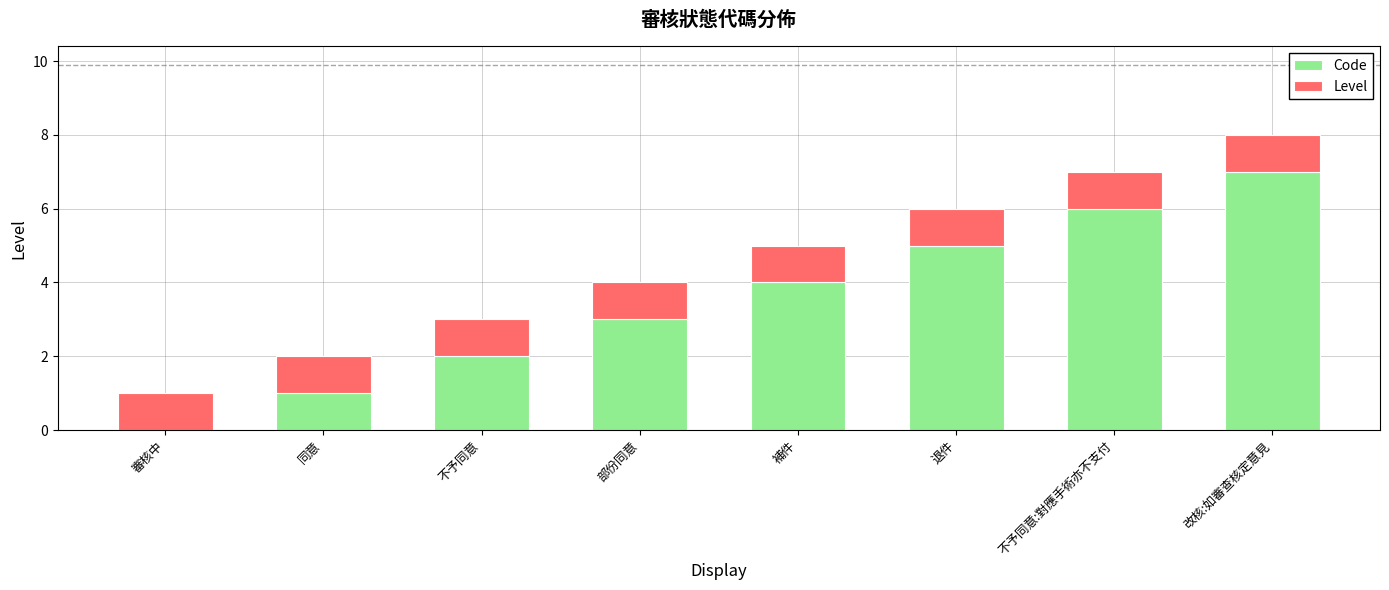

True or false: Code has a value of 2 at 不予同意.

True